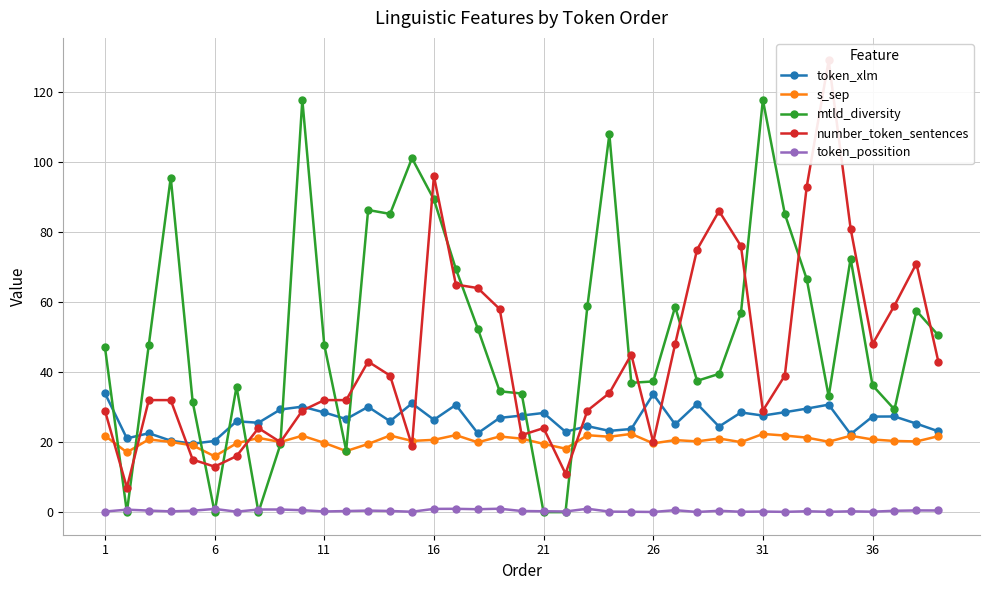

True or false: mtld_diversity has more than 1 interior local peaks.

True